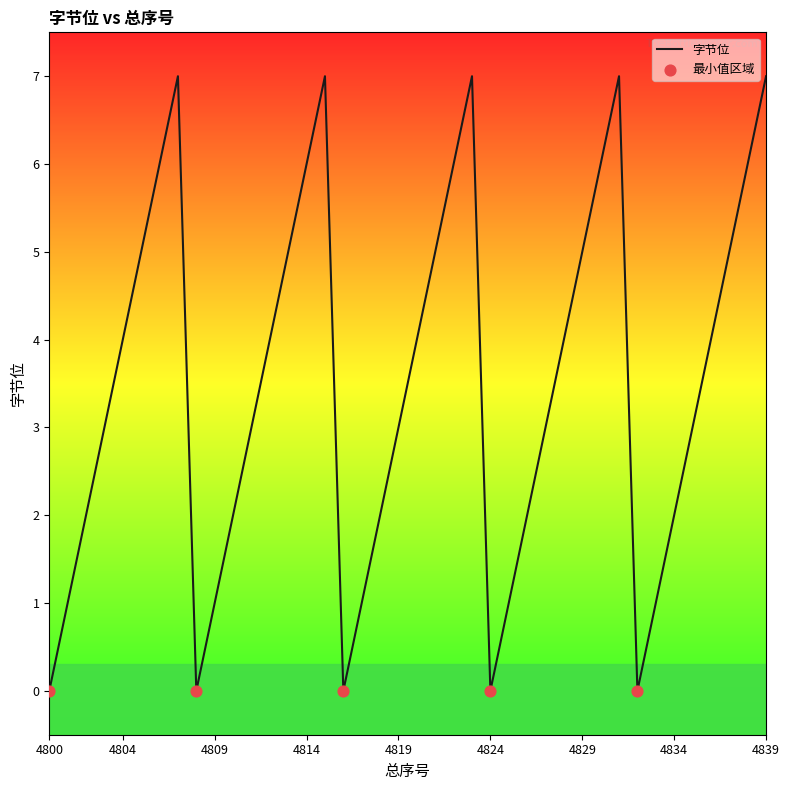

What is the difference between the maximum and minimum values?

7